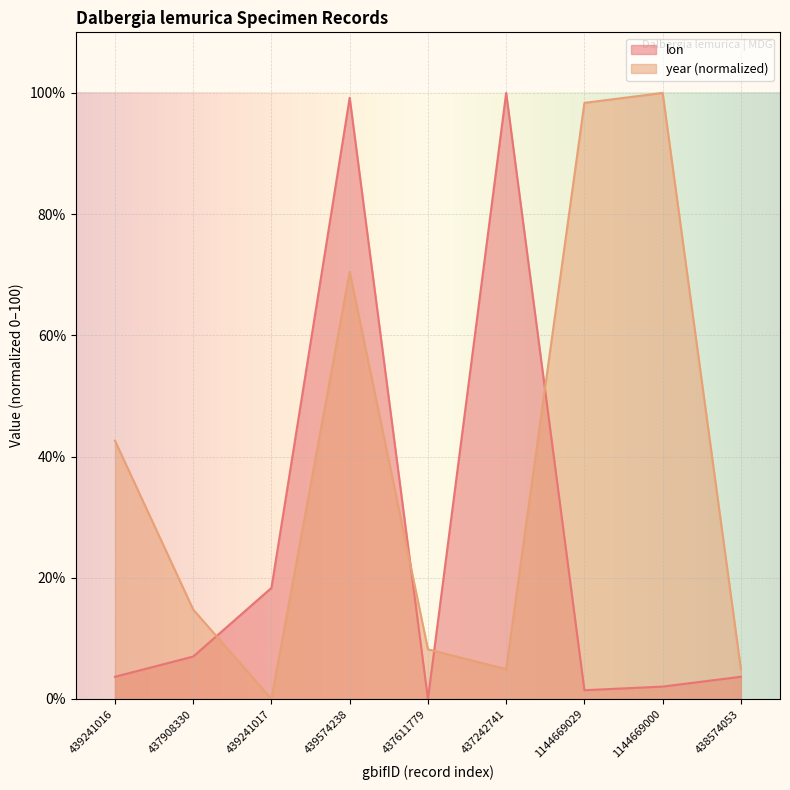

Reading left to right, what are all the values shown in this chart?

lon: 3.7	7.0	18.3	99.2	0.0	100.0	1.4	2.0	3.7
year: 42.6	14.8	0.0	70.5	8.2	4.9	98.4	100.0	4.9